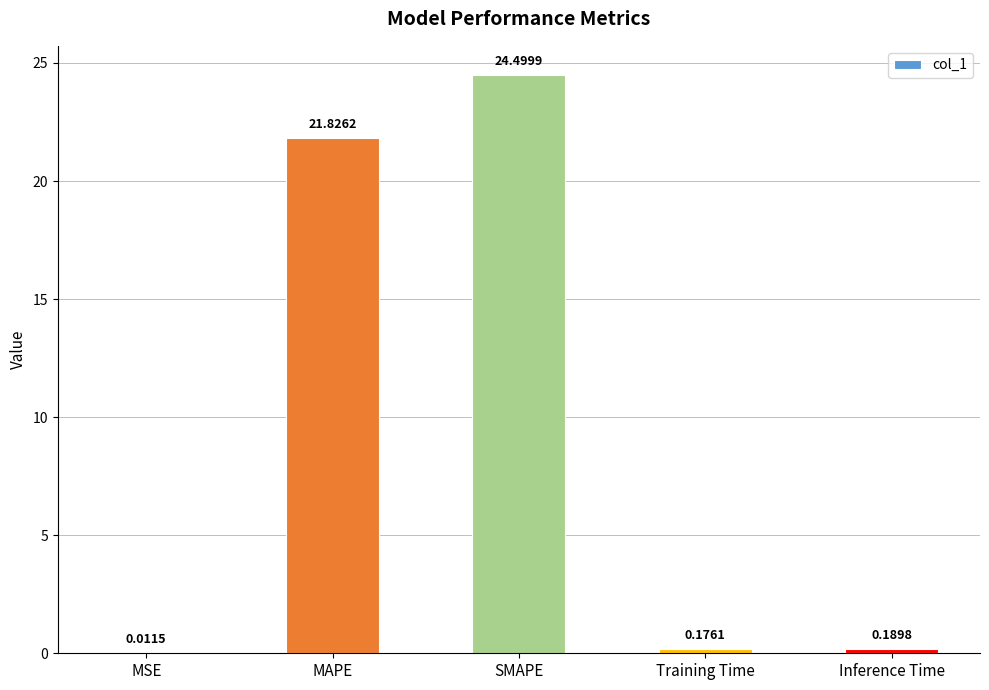

Between MSE and Inference Time, which is larger?

Inference Time